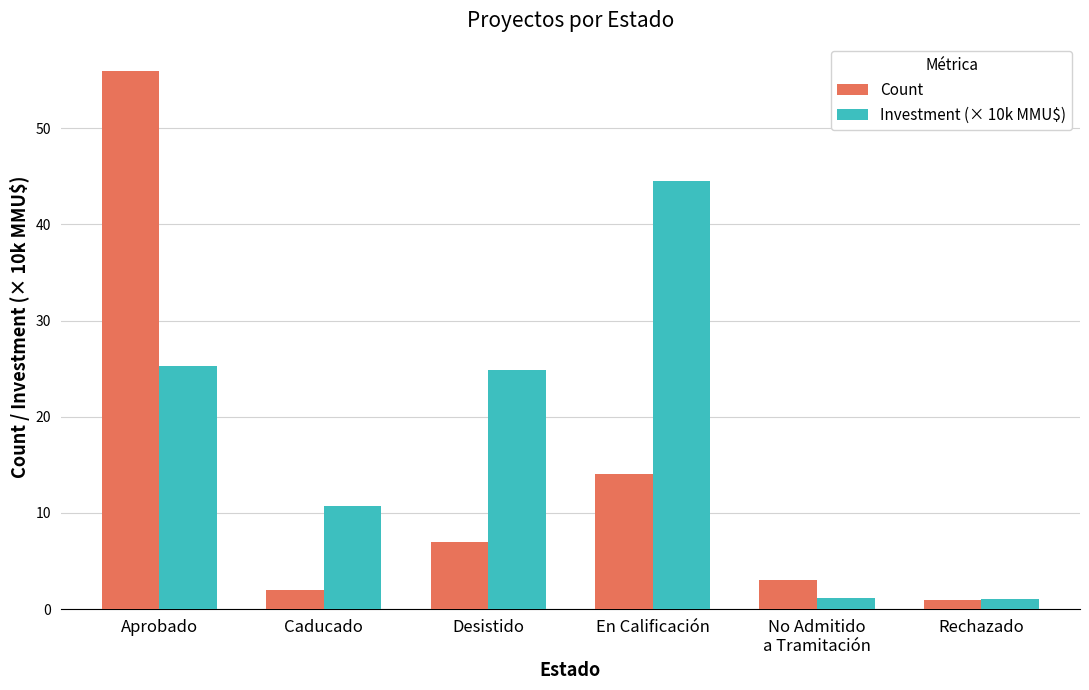

How many groups of bars are there?

6